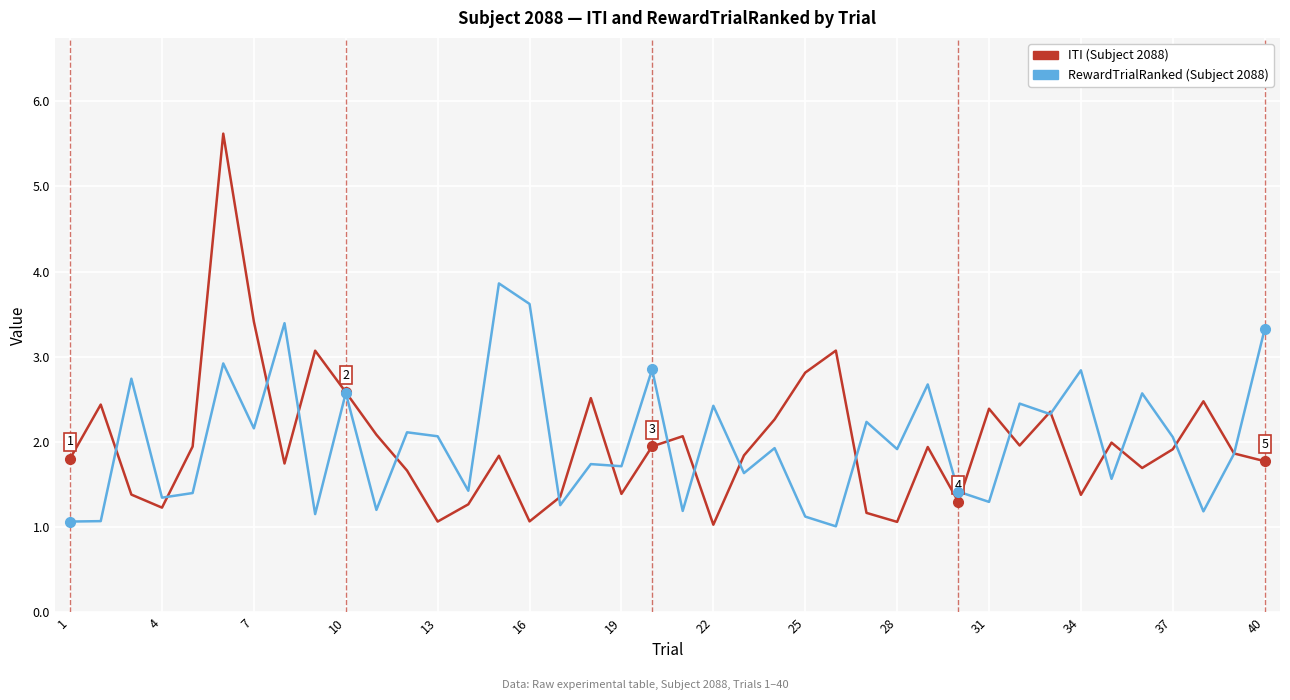

What is the minimum value shown in the chart?

1.0